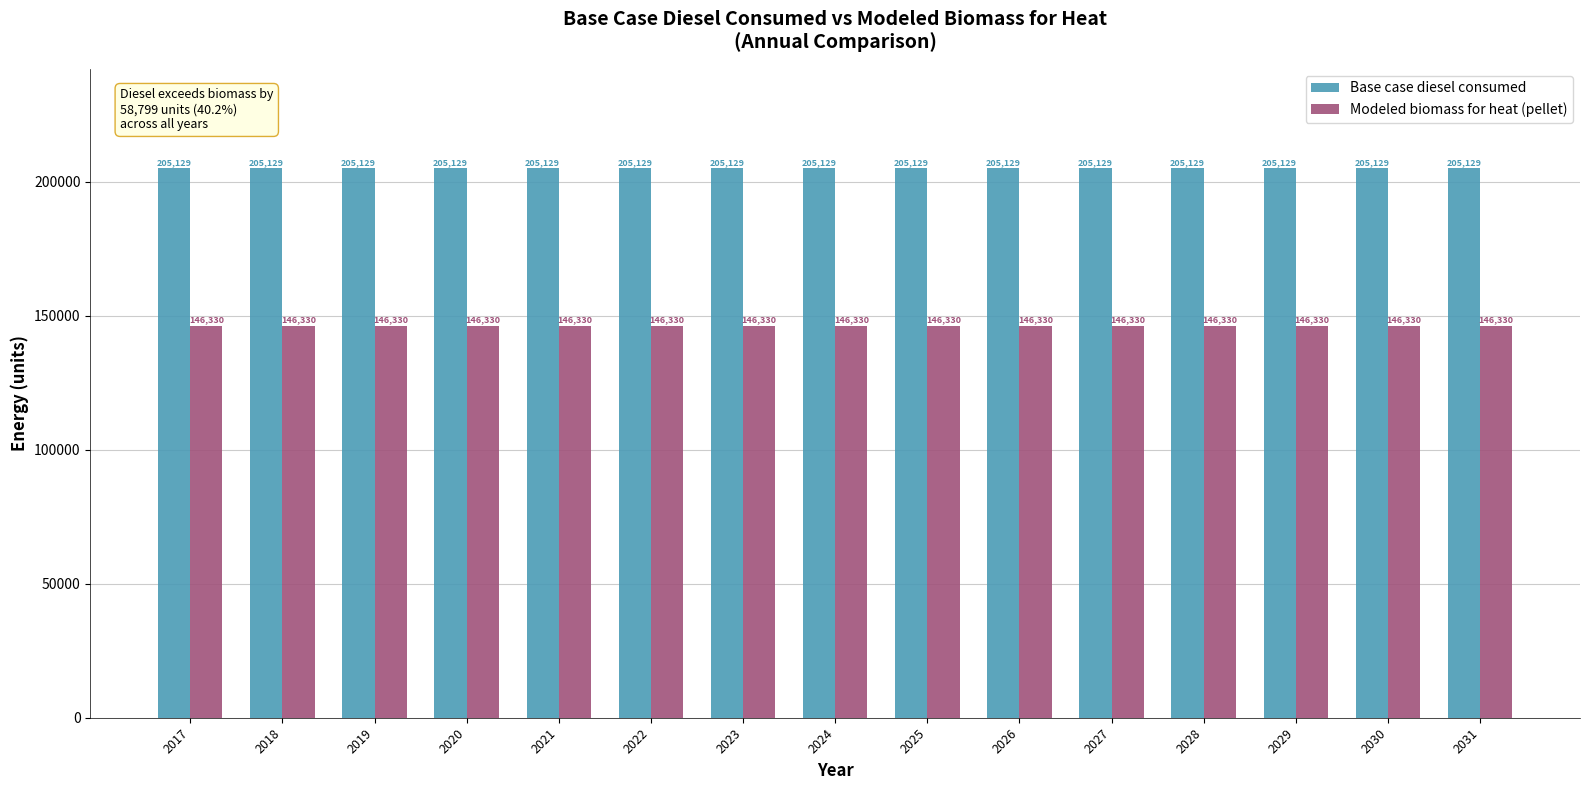

What is the smallest value displayed?

146330.1